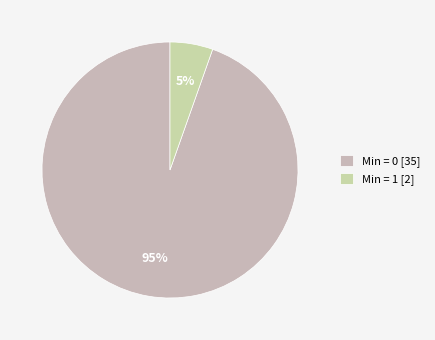

Count the number of slices in the pie.

2